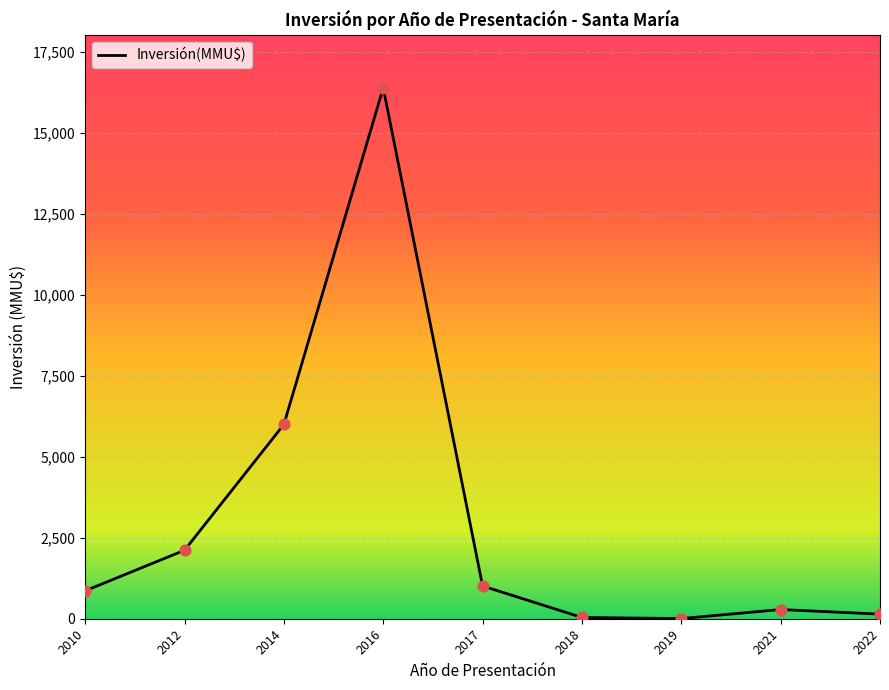

What is the ratio of the value at 2016 to the value at 2010?

19.0